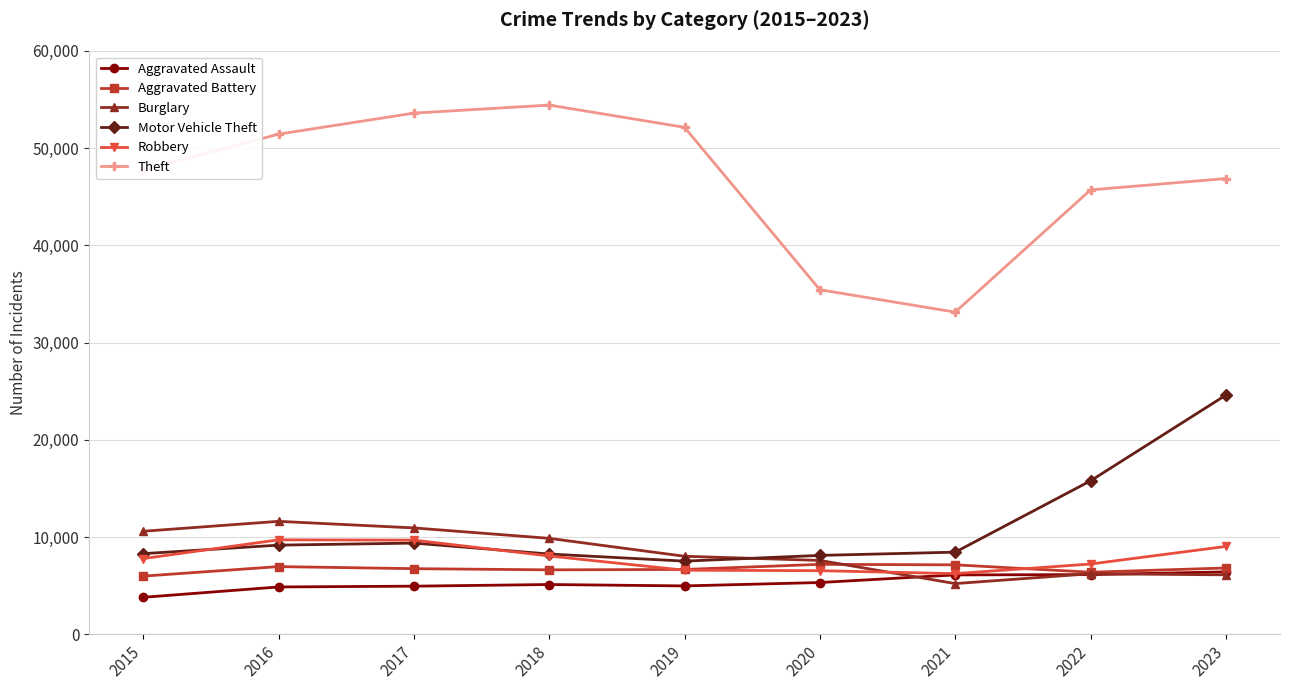

The value of Motor Vehicle Theft at 2021 is 5653. True or false?

False